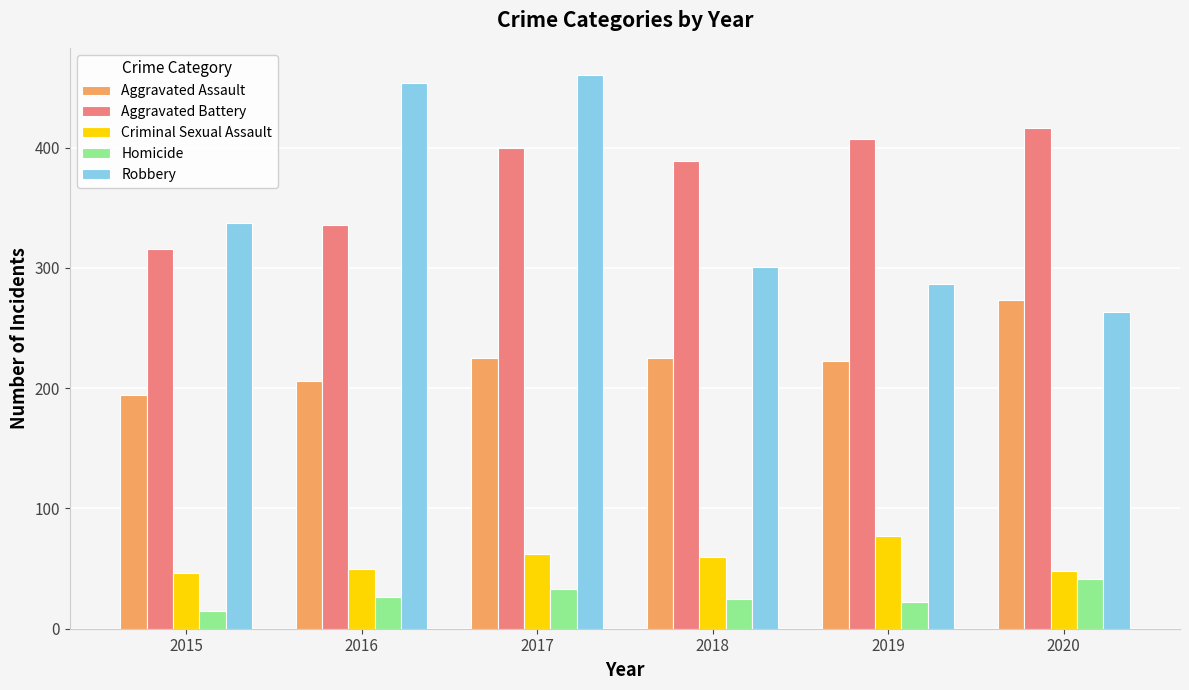

Is the value of Homicide at 2020 greater than the value of Robbery at 2020?

No